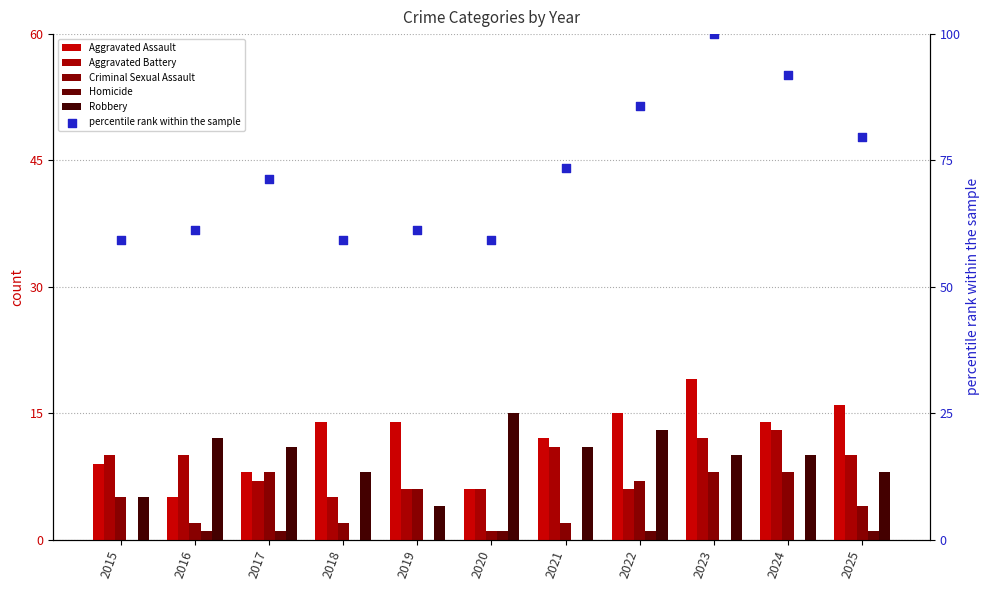

Which series has the widest spread of Y values?

percentile rank within the sample